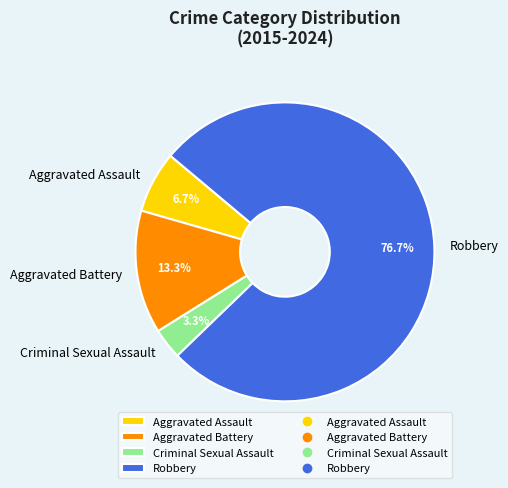

Between Aggravated Assault and Criminal Sexual Assault, which is larger?

Aggravated Assault